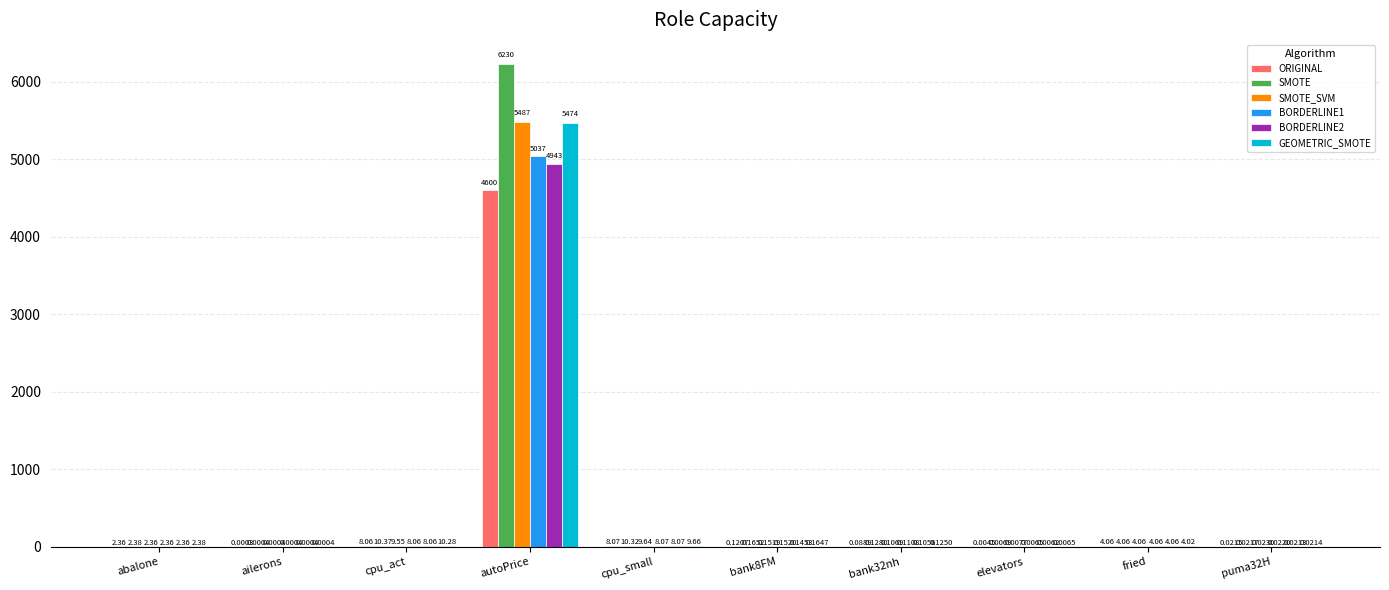

What is the total value across all series at cpu_act?

54.4